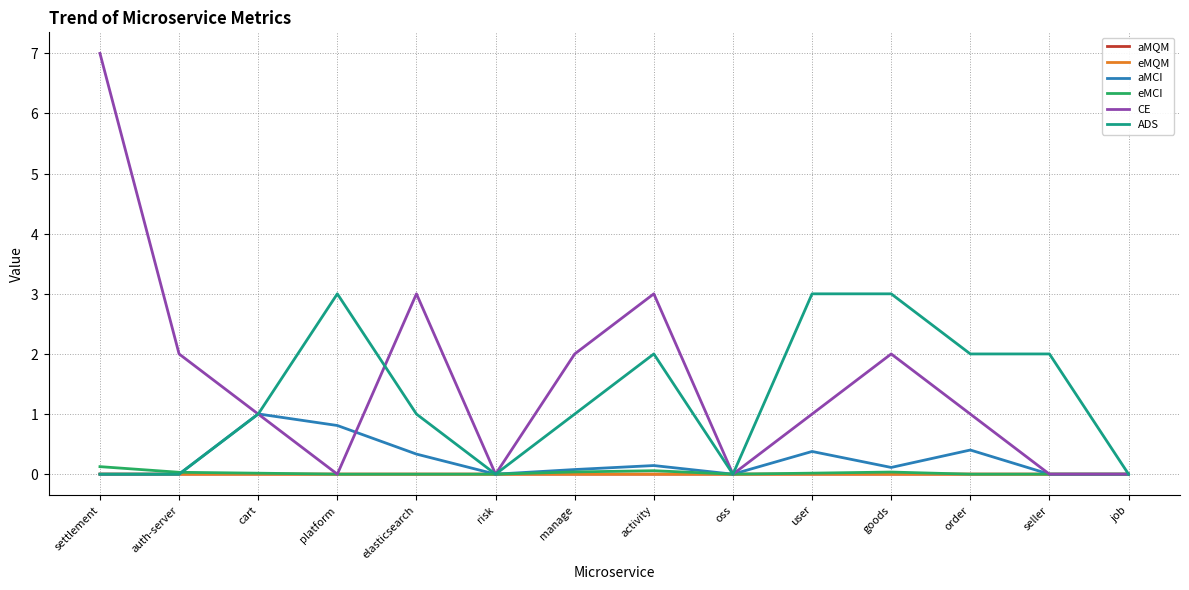

Is this an area chart (filled region under the line)?

No